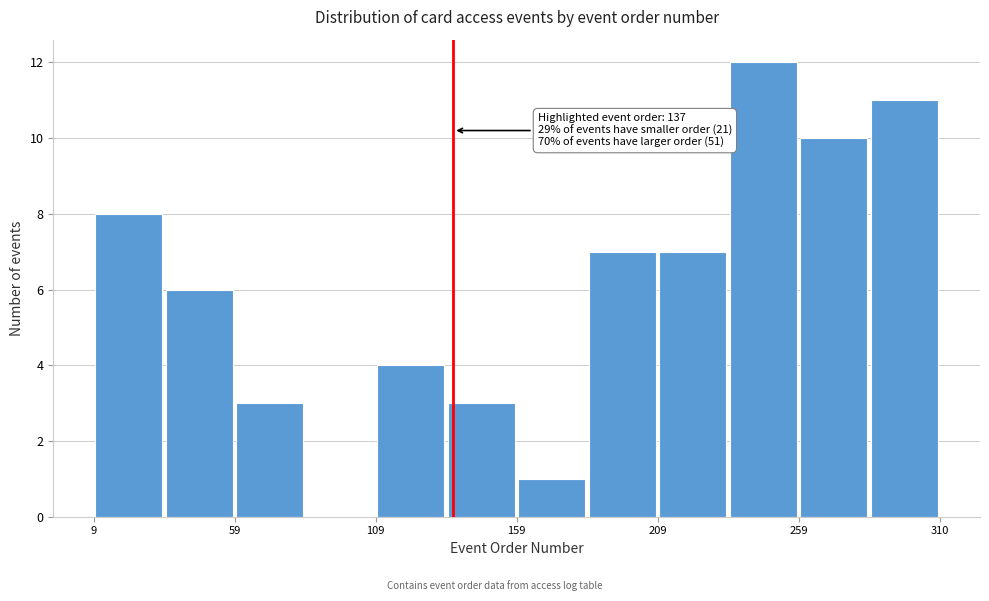

Read against the x-axis, roughly where is the centre of the tallest bar?

250